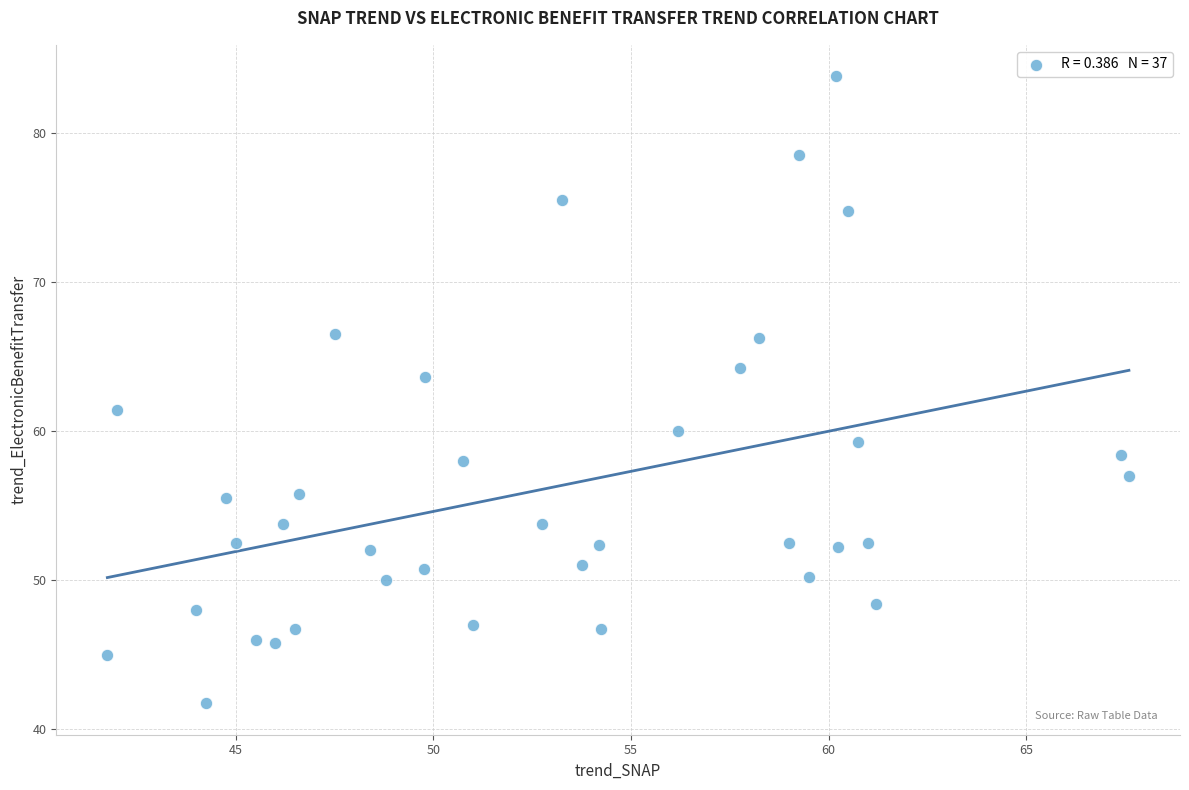

What is the range of X values (max minus min)?

25.8